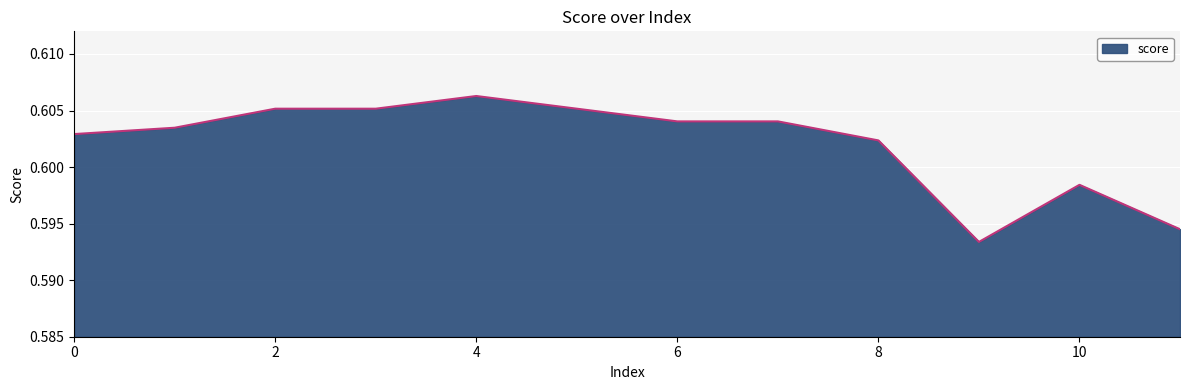

Does the chart have visible grid lines?

Yes